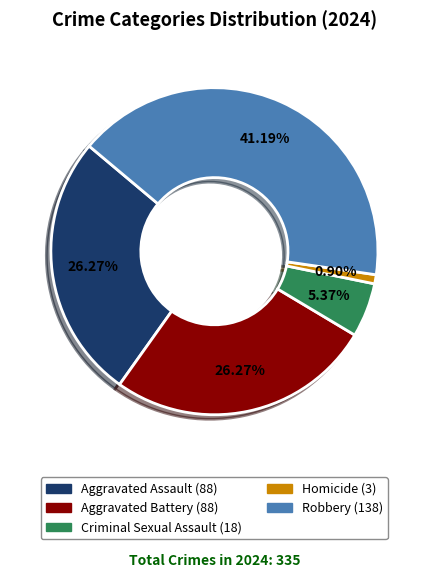

Combined, do Aggravated Assault and Criminal Sexual Assault account for over 50%?

No